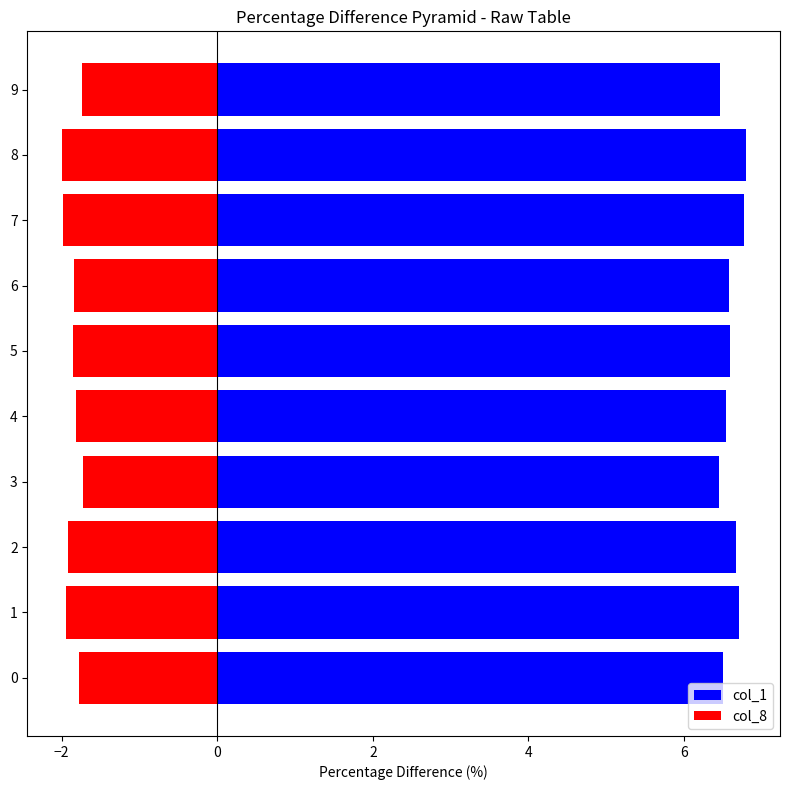

List the series in order of their peak value, lowest first.

col_8, col_1